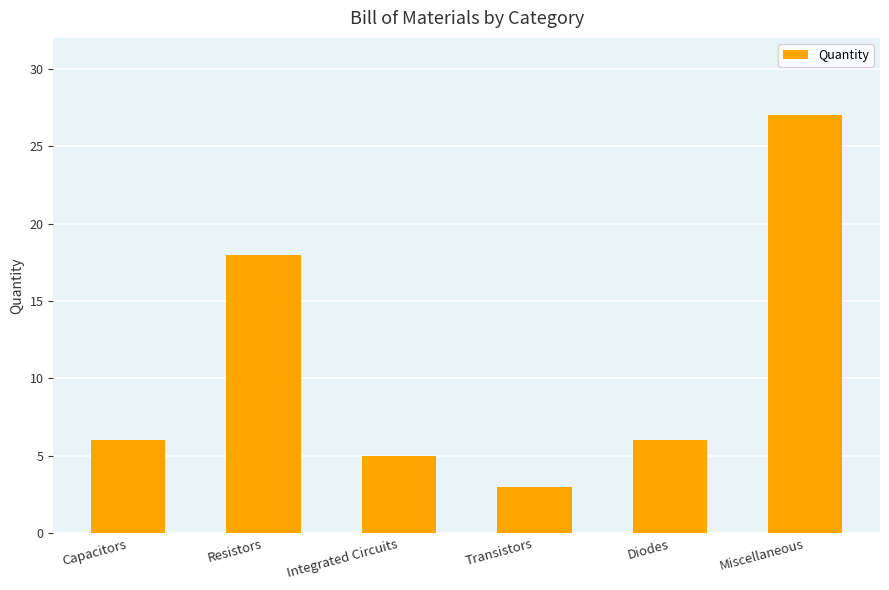

Does the chart contain stacked bars?

No